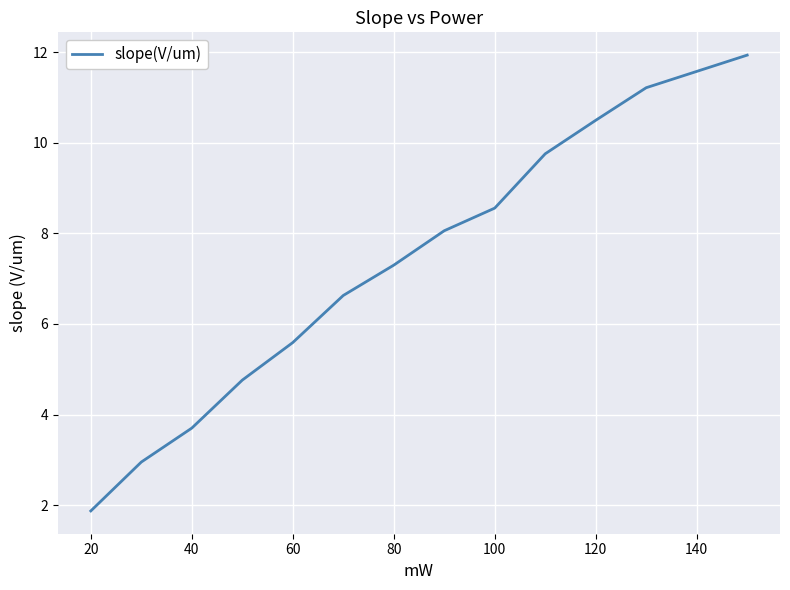

What is the minimum value shown in the chart?

1.9